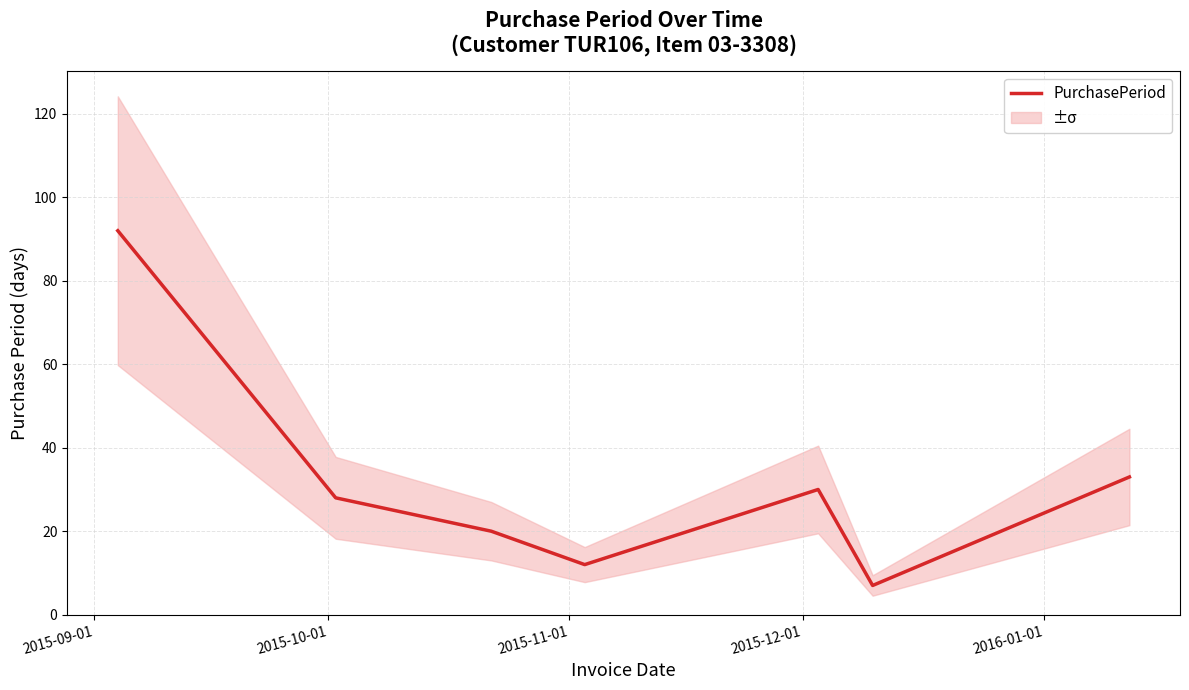

What is the maximum value for PurchasePeriod?

92